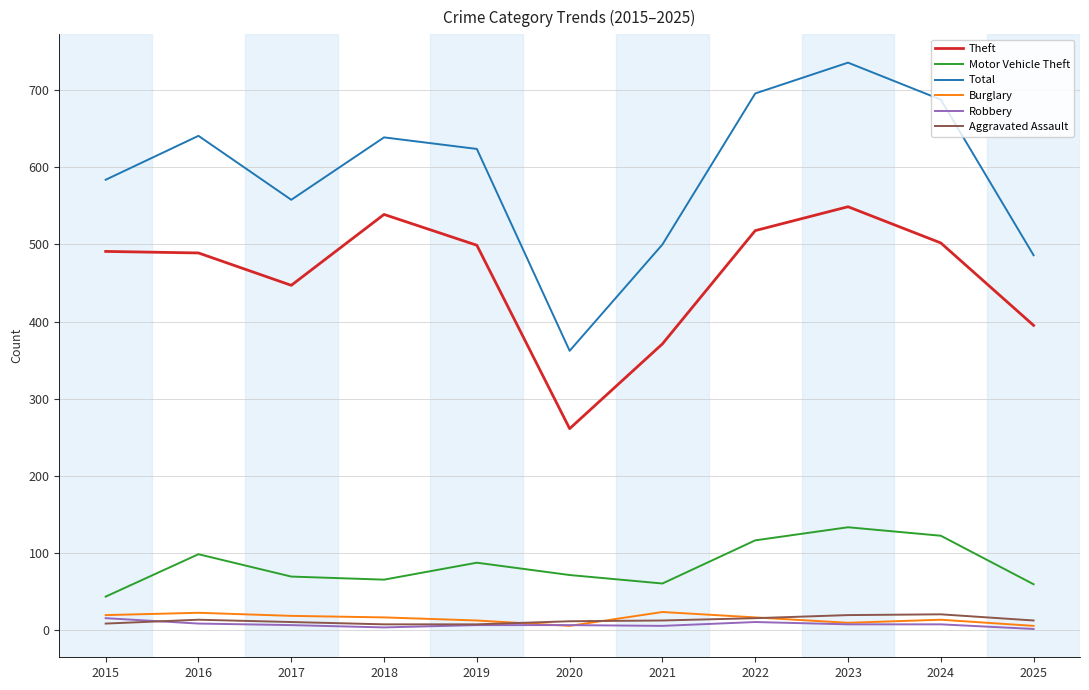

Read the Motor Vehicle Theft value at 2020.

71